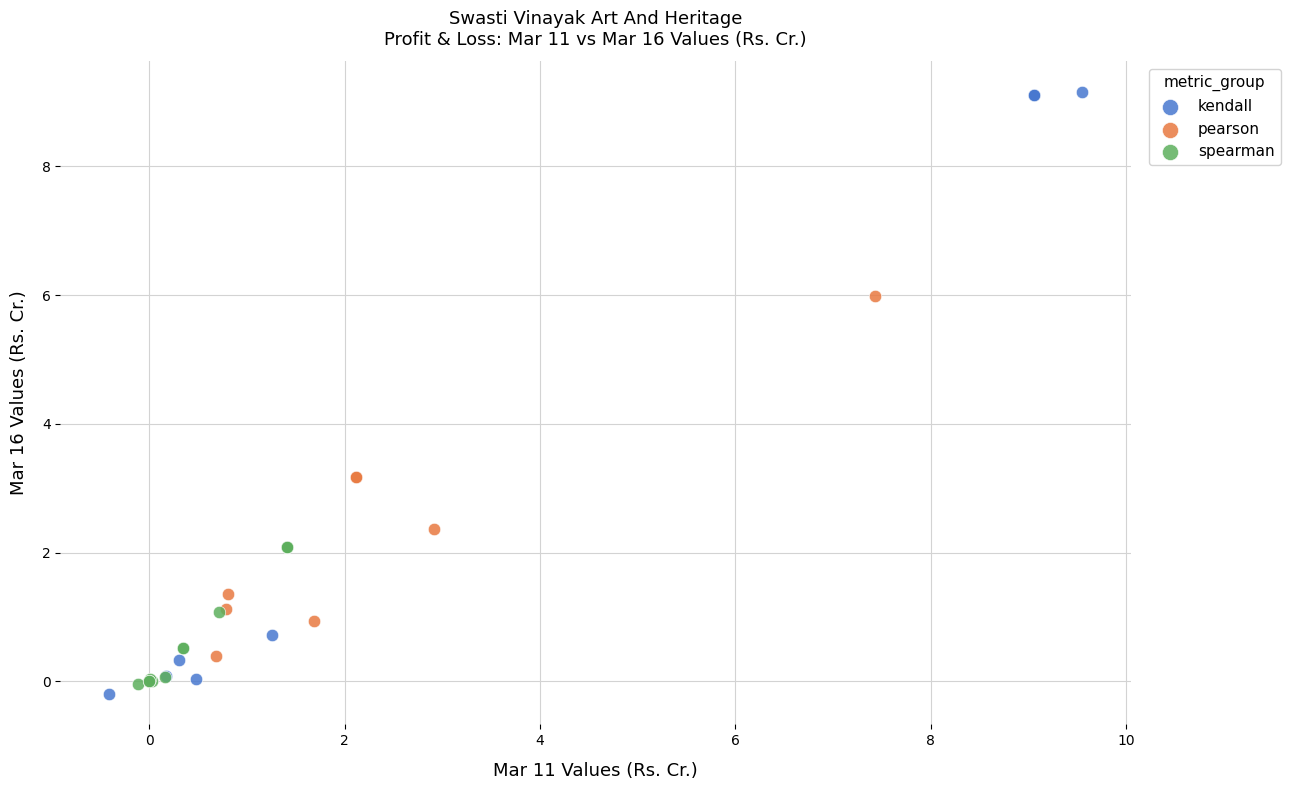

Which series has the widest spread of Y values?

kendall